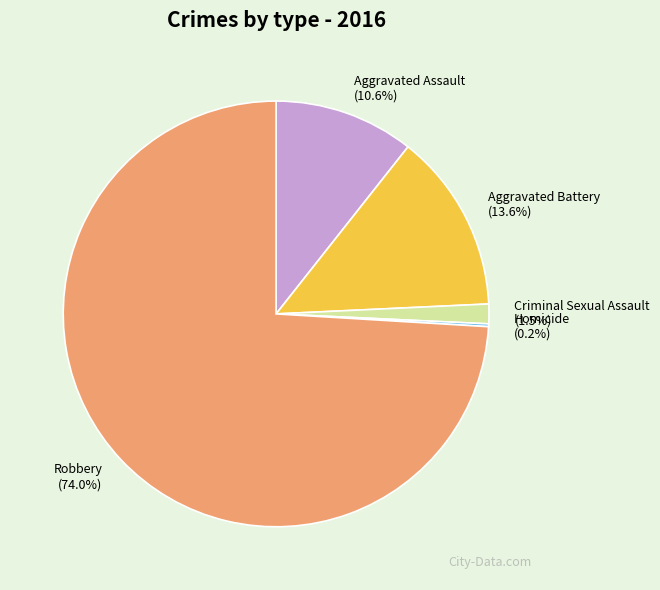

Does any single category account for the majority?

Yes